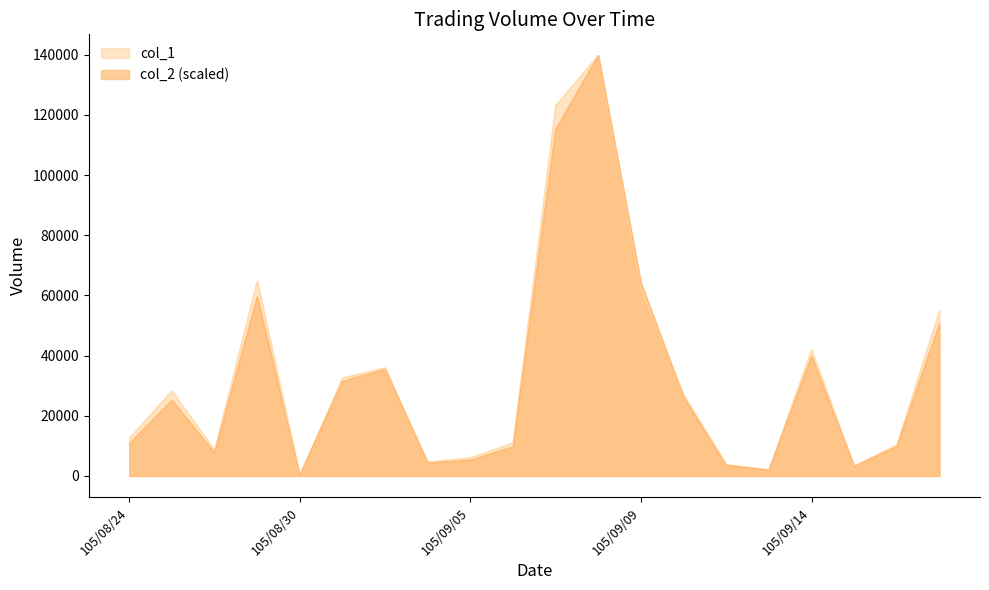

Is the value of col_2 at 105/09/19 greater than the value of col_1 at 105/08/30?

Yes